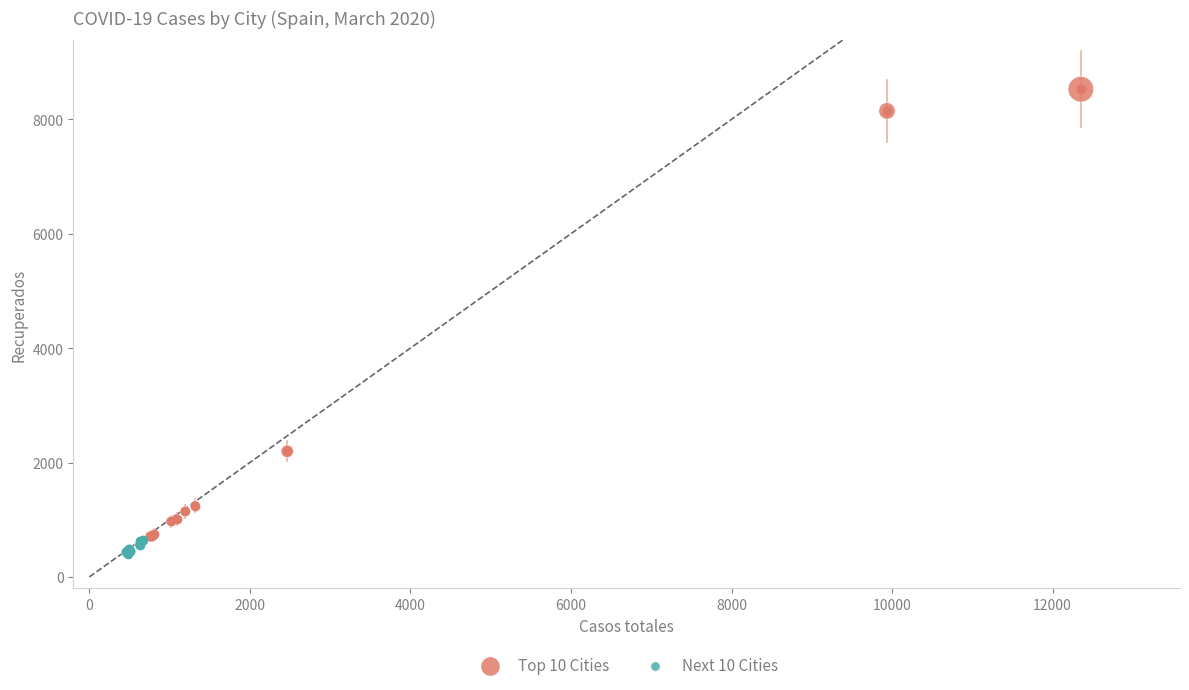

Which series contains the highest Y value?

Top 10 Cities